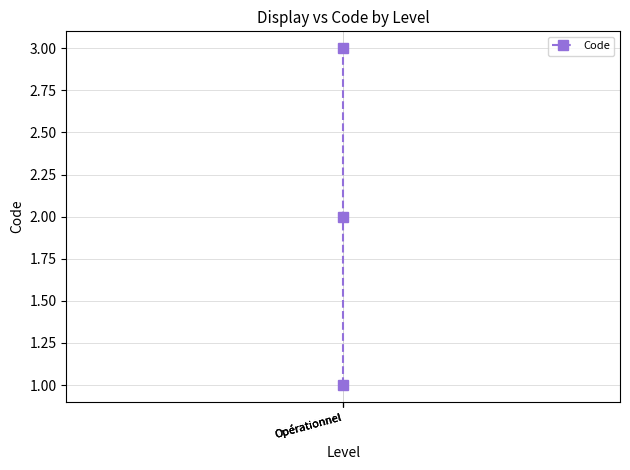

Read the value at Opérationnel.

3